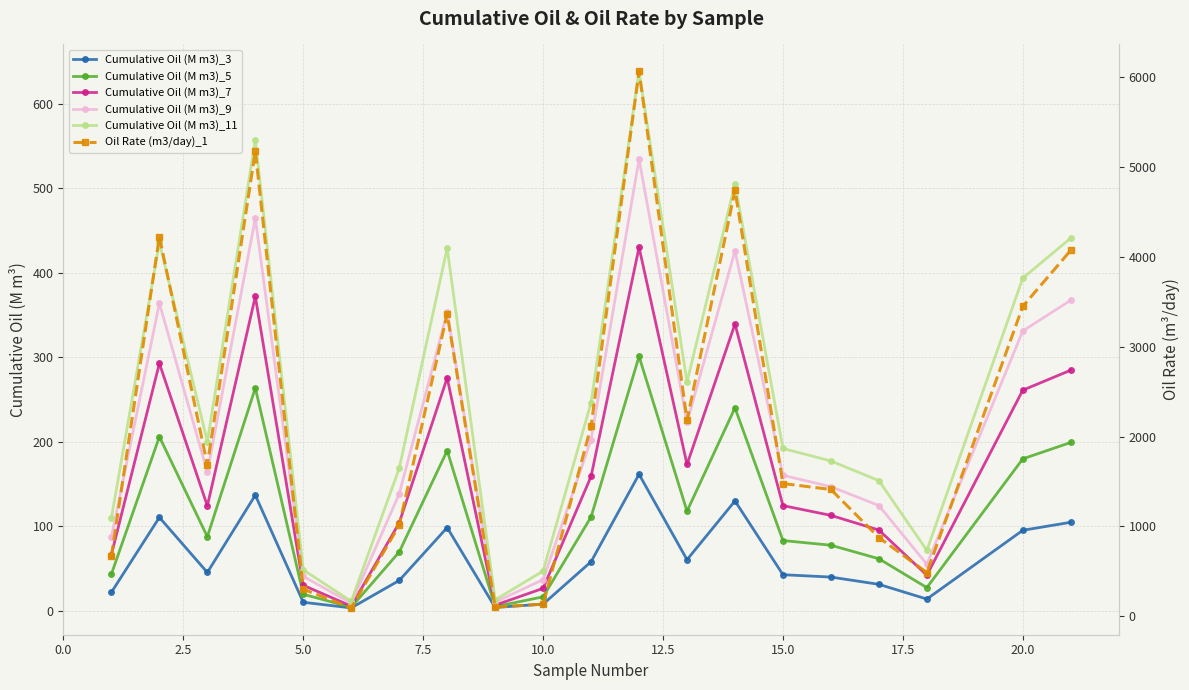

What is the sum of all Cumulative Oil (M m3)_11 values?

5108.6